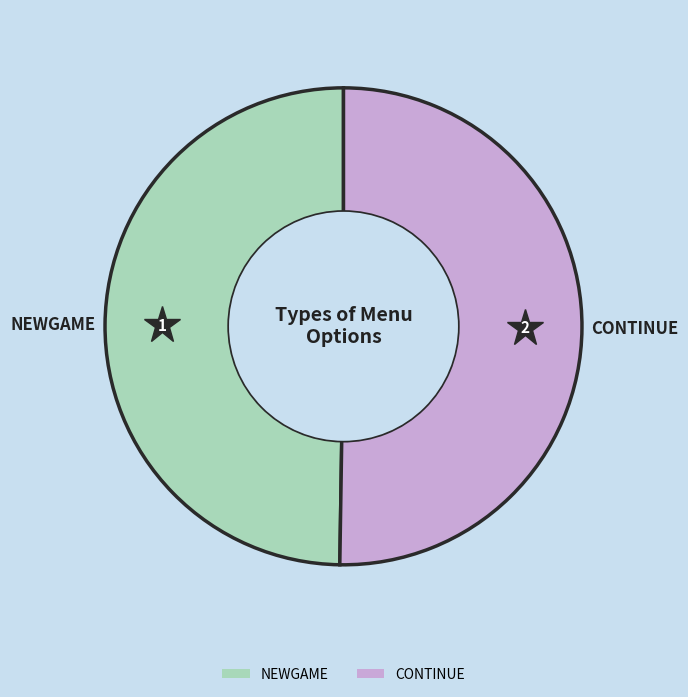

Do CONTINUE and NEWGAME together represent more than half of the pie?

Yes